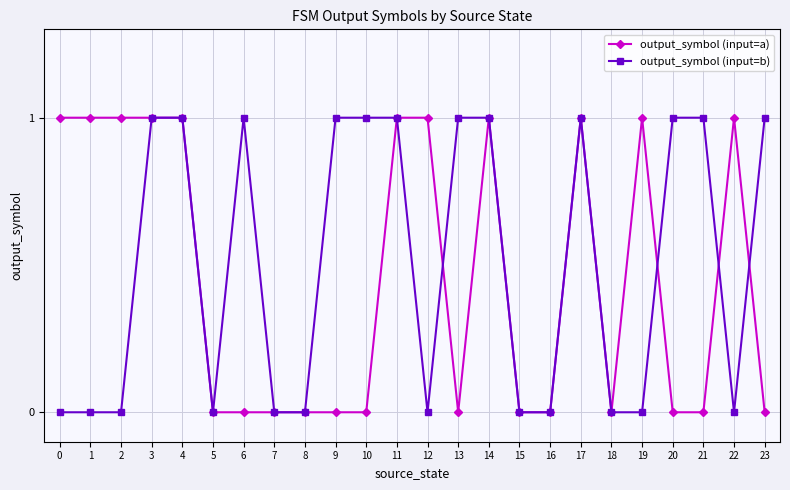

What are all the series names shown in the legend?

output_symbol (input=a), output_symbol (input=b)